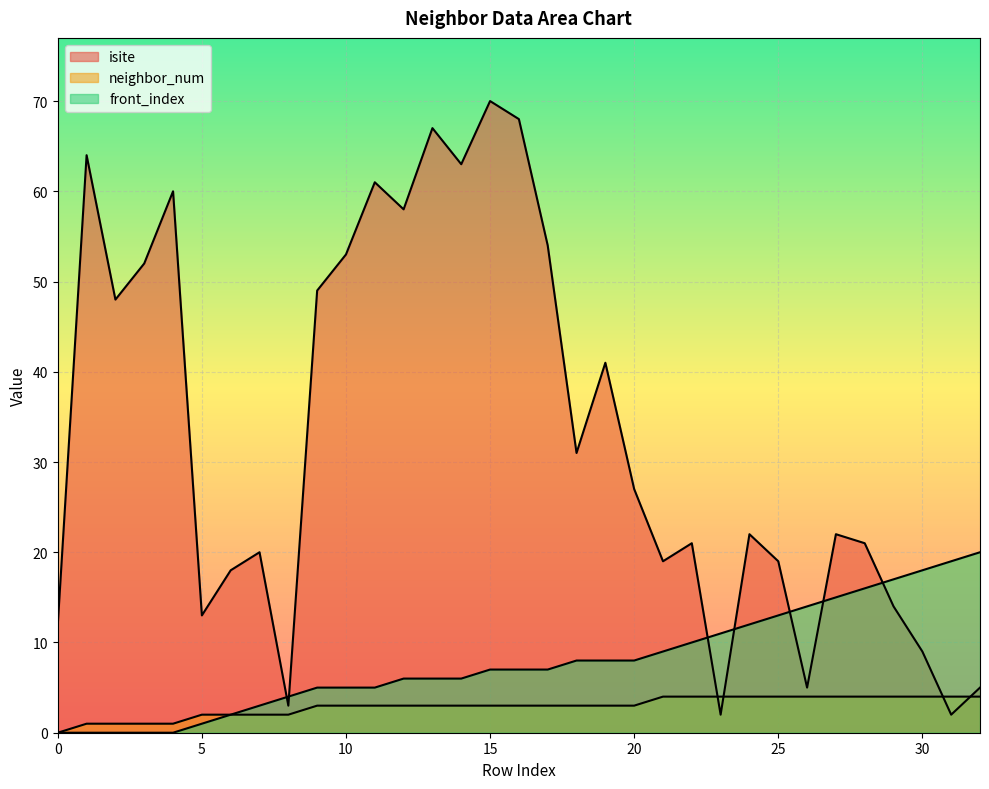

Reading left to right, list all the values displayed in this chart.

isite: 0=12	1=64	2=48	3=52	4=60	5=13	6=18	7=20	8=3	9=49	10=53	11=61	12=58	13=67	14=63	15=70	16=68	17=54	18=31	19=41	20=27	21=19	22=21	23=2	24=22	25=19	26=5	27=22	28=21	29=14	30=9	31=2	32=5
neighbor_num: 0=0	1=1	2=1	3=1	4=1	5=2	6=2	7=2	8=2	9=3	10=3	11=3	12=3	13=3	14=3	15=3	16=3	17=3	18=3	19=3	20=3	21=4	22=4	23=4	24=4	25=4	26=4	27=4	28=4	29=4	30=4	31=4	32=4
front_index: 0=0	1=0	2=0	3=0	4=0	5=1	6=2	7=3	8=4	9=5	10=5	11=5	12=6	13=6	14=6	15=7	16=7	17=7	18=8	19=8	20=8	21=9	22=10	23=11	24=12	25=13	26=14	27=15	28=16	29=17	30=18	31=19	32=20